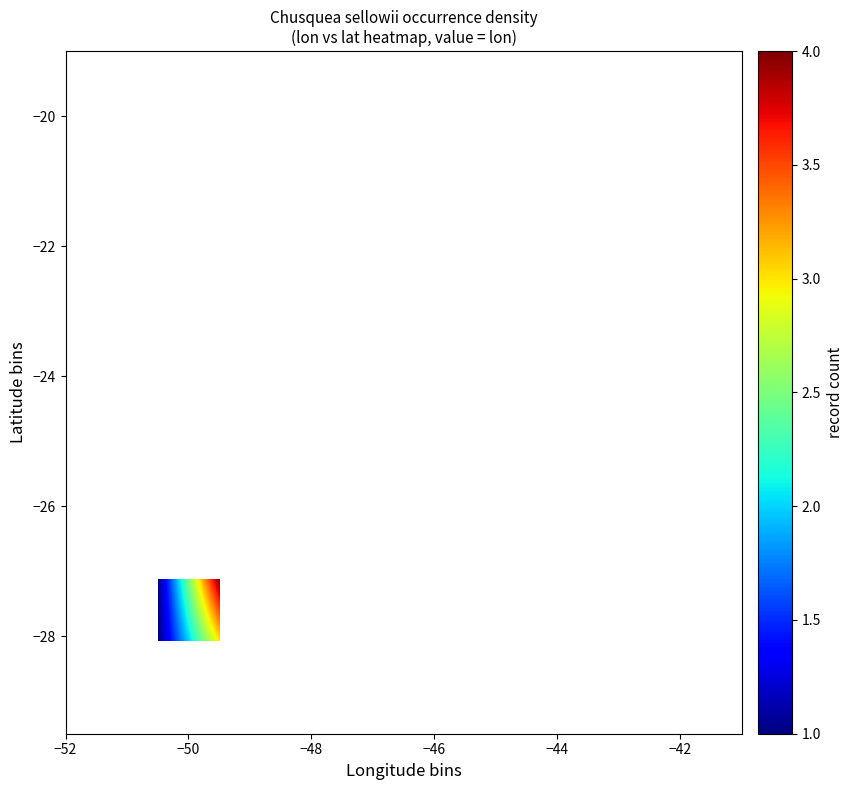

At how many categories does at least one series exceed 1?

6